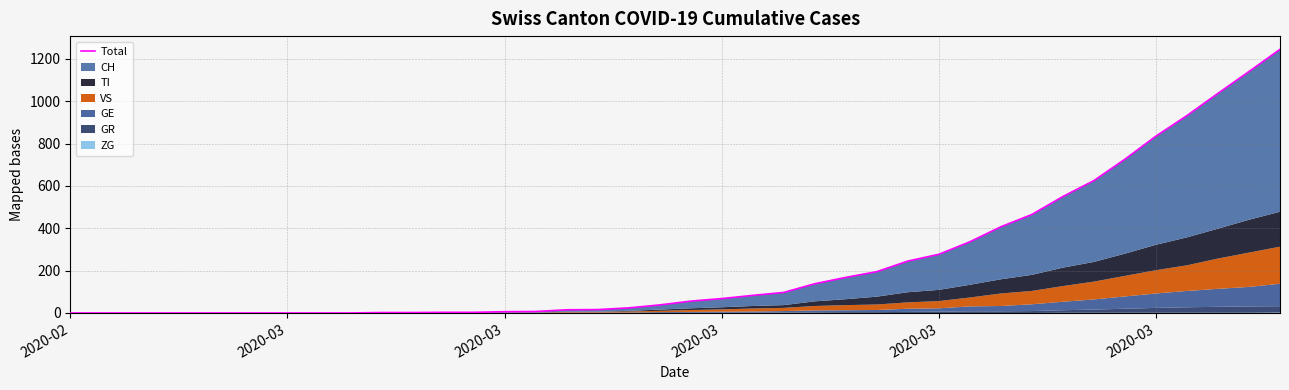

Is it true that the value at 13 is 1?

False